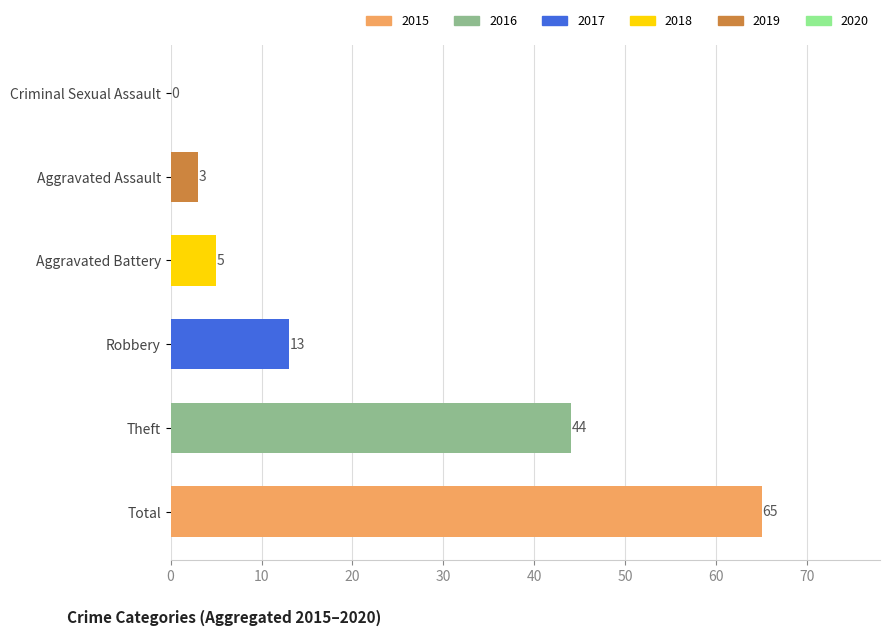

Is it true that the value at Aggravated Battery is 5?

True